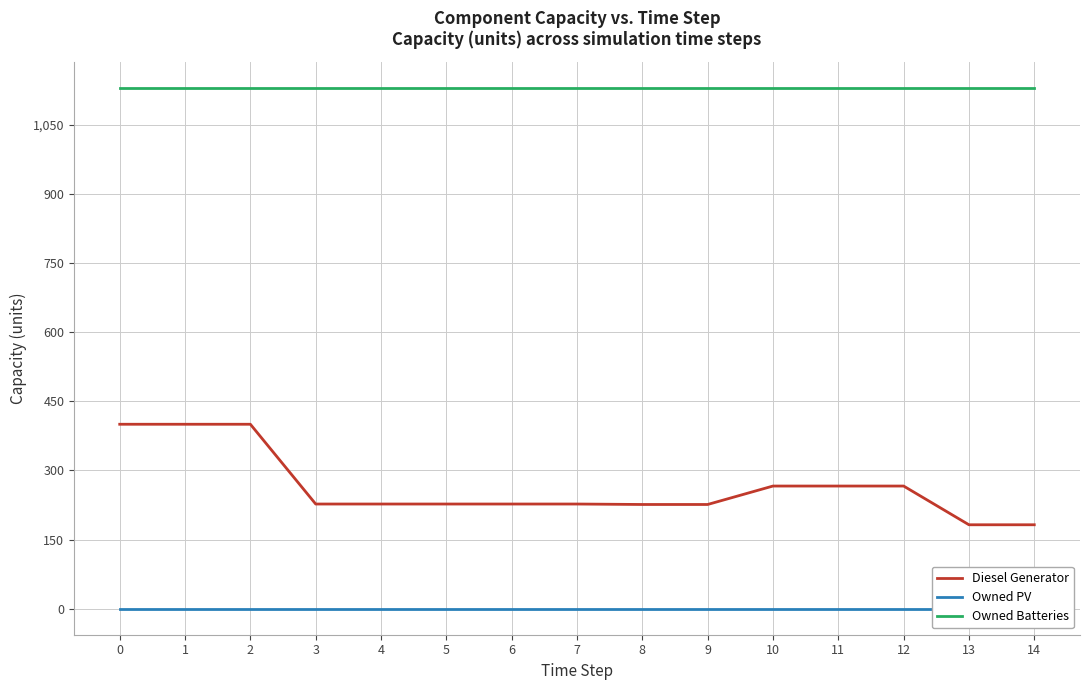

Count the number of categories in the chart.

15